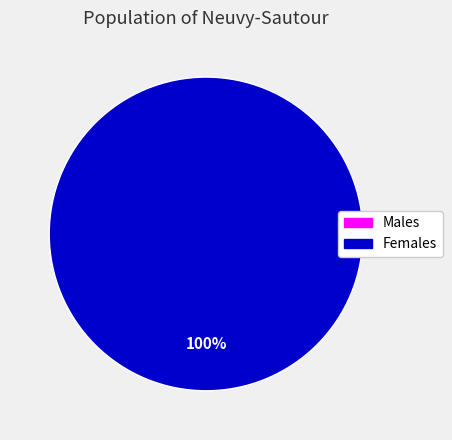

Count the number of slices in the pie.

2